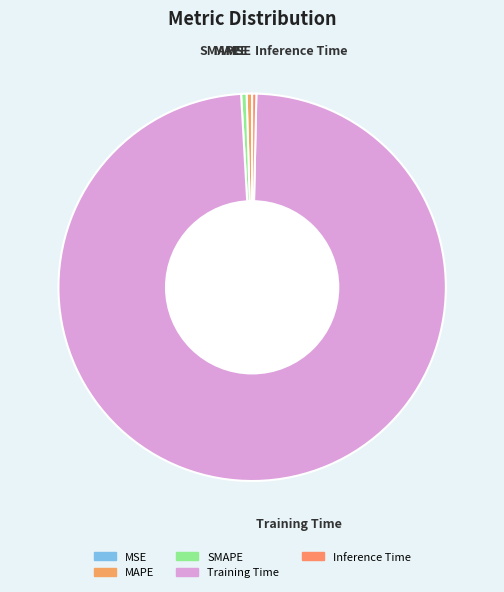

Which slice is the largest?

Training Time